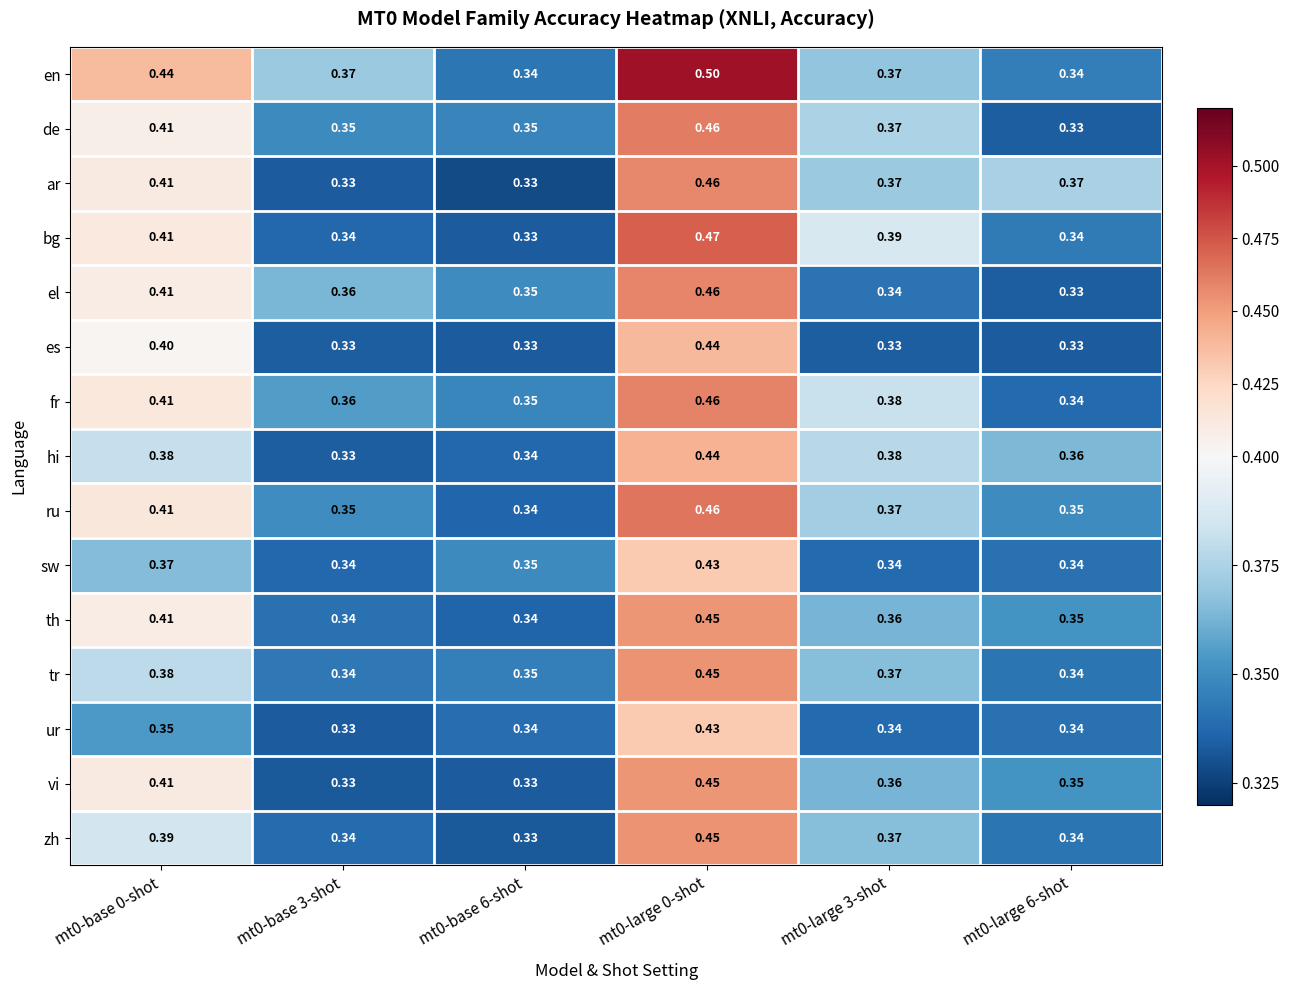

Between mt0-base 3-shot and mt0-base 6-shot, which series saw the biggest shift?

en